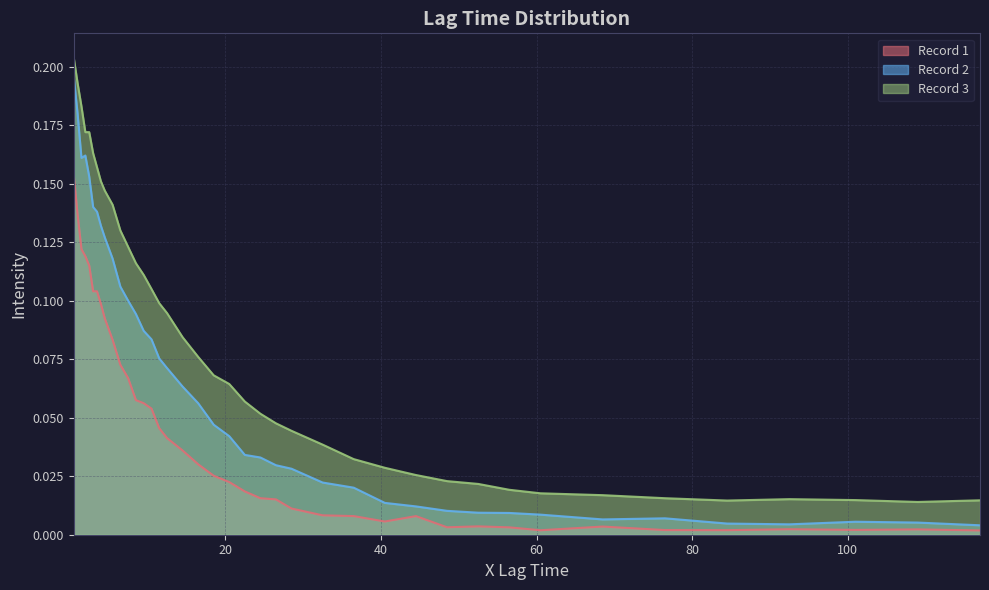

Which series has the widest spread of values?

Record 2